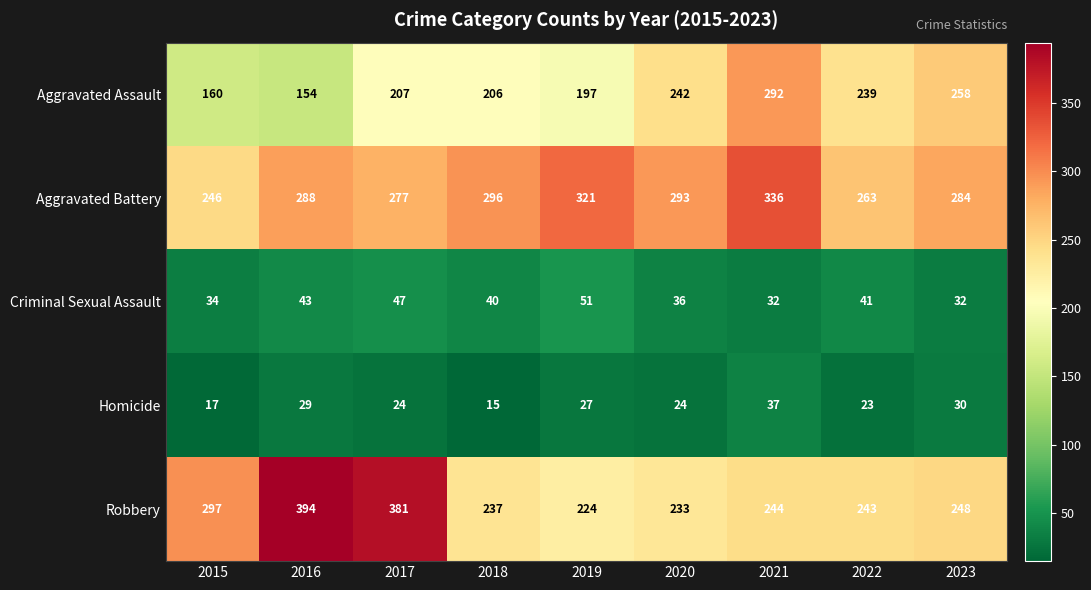

At how many categories does at least one series exceed 42?

9